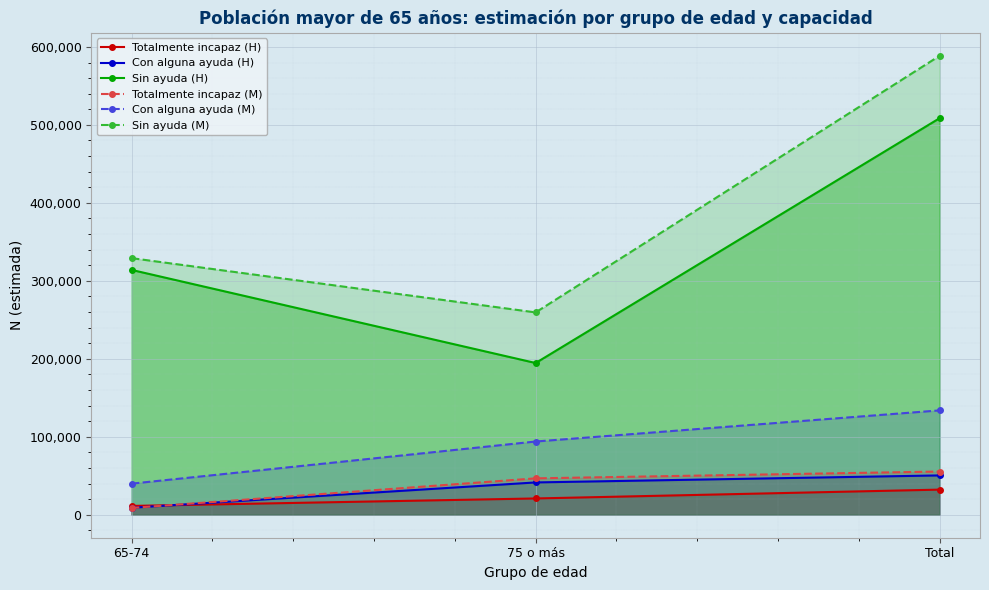

True or false: Totalmente incapaz (M) has a value of 87078 at Total.

False